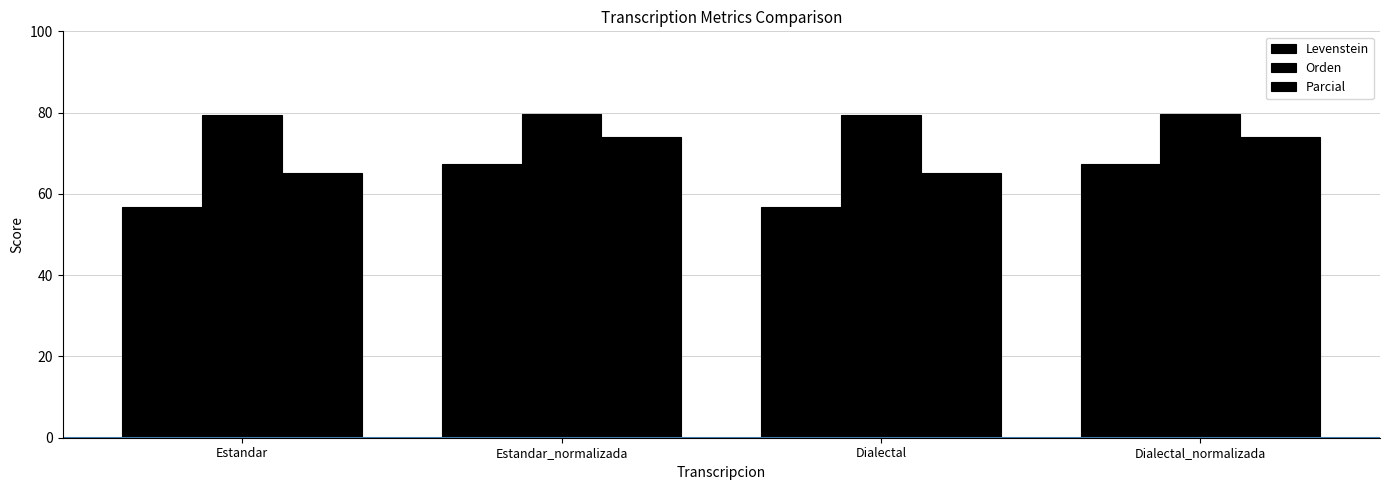

Are the bars horizontal?

No